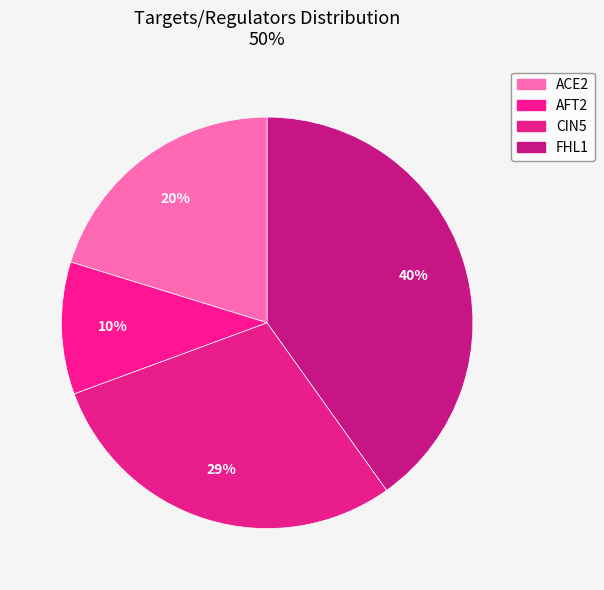

Which category has the smallest portion of the pie?

AFT2